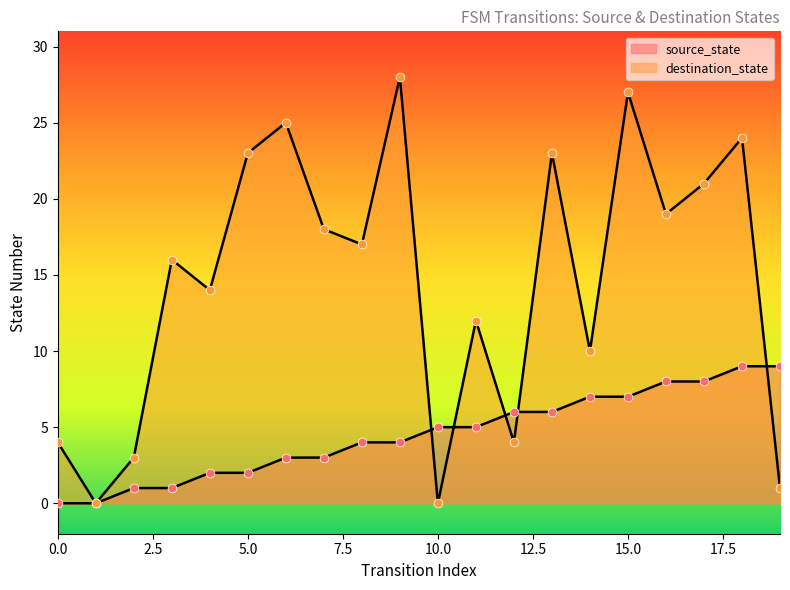

At which category is the sum across all series the highest?

15